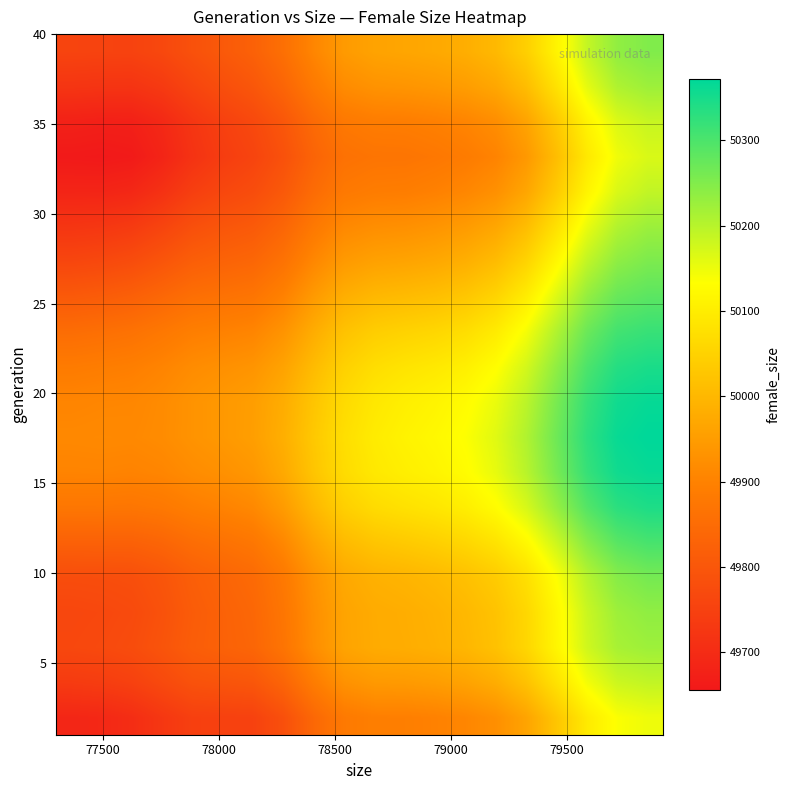

How many distinct data groups are displayed?

20